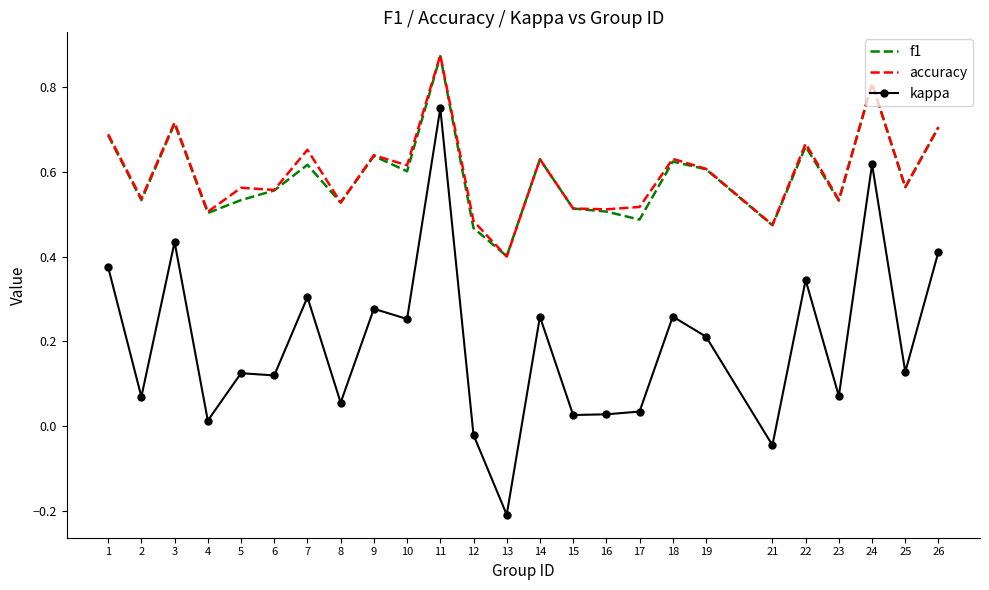

At which label does f1 reach its minimum?

13